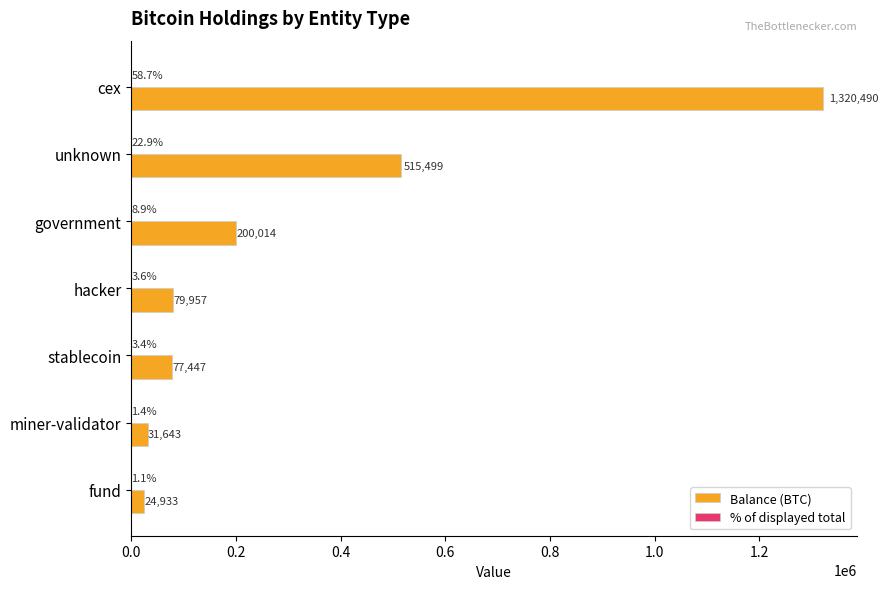

What is the highest value of the Balance (BTC) series?

1320489.7